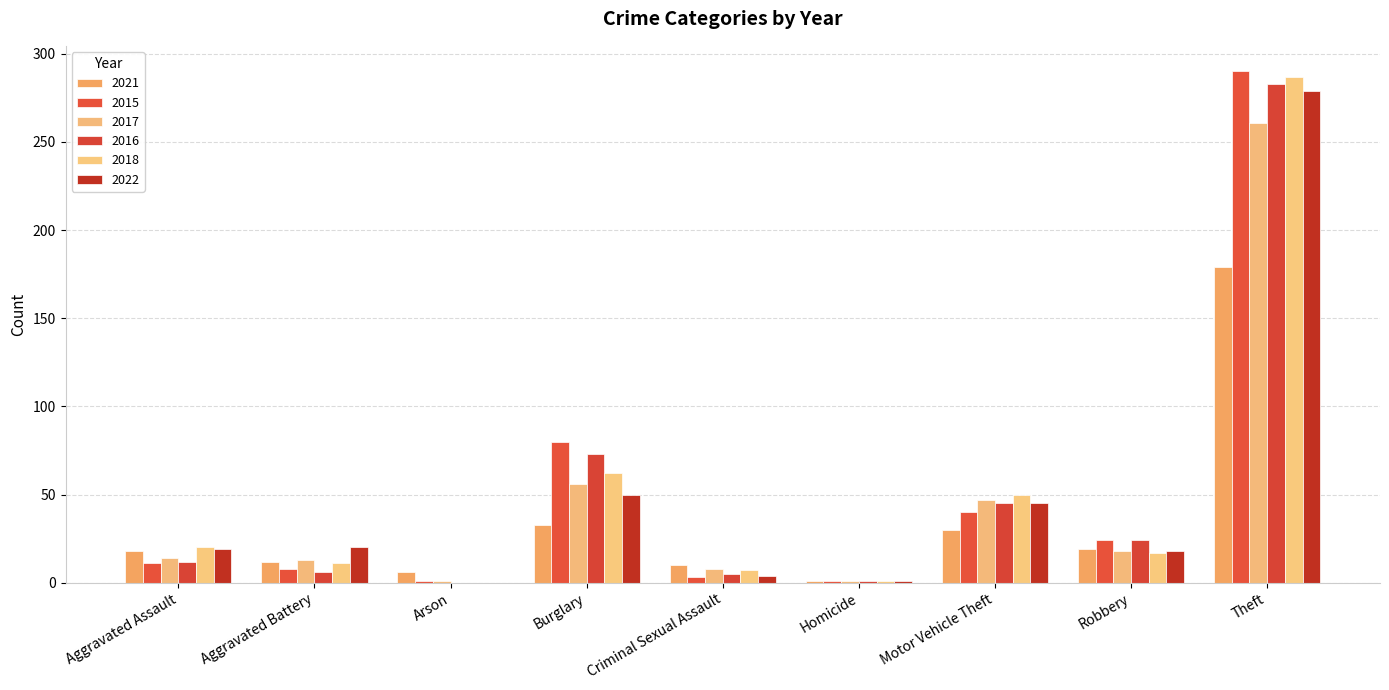

Reading left to right, extract all data points from this chart.

2021: 18	12	6	33	10	1	30	19	179
2015: 11	8	1	80	3	1	40	24	290
2017: 14	13	1	56	8	1	47	18	261
2016: 12	6	0	73	5	1	45	24	283
2018: 20	11	0	62	7	1	50	17	287
2022: 19	20	0	50	4	1	45	18	279